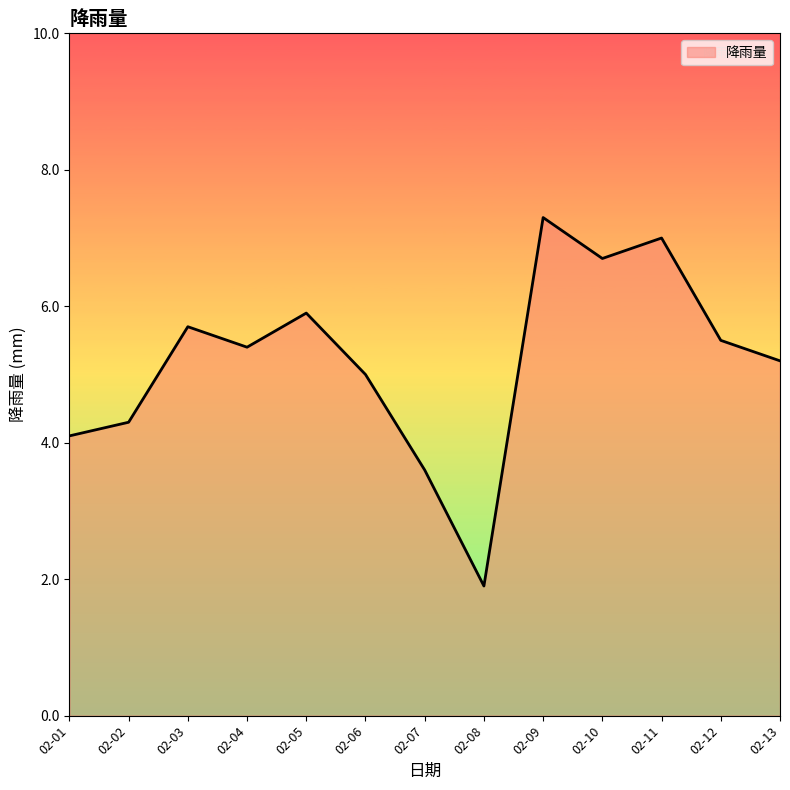

Where is the data nearest to the value 4?

02-01